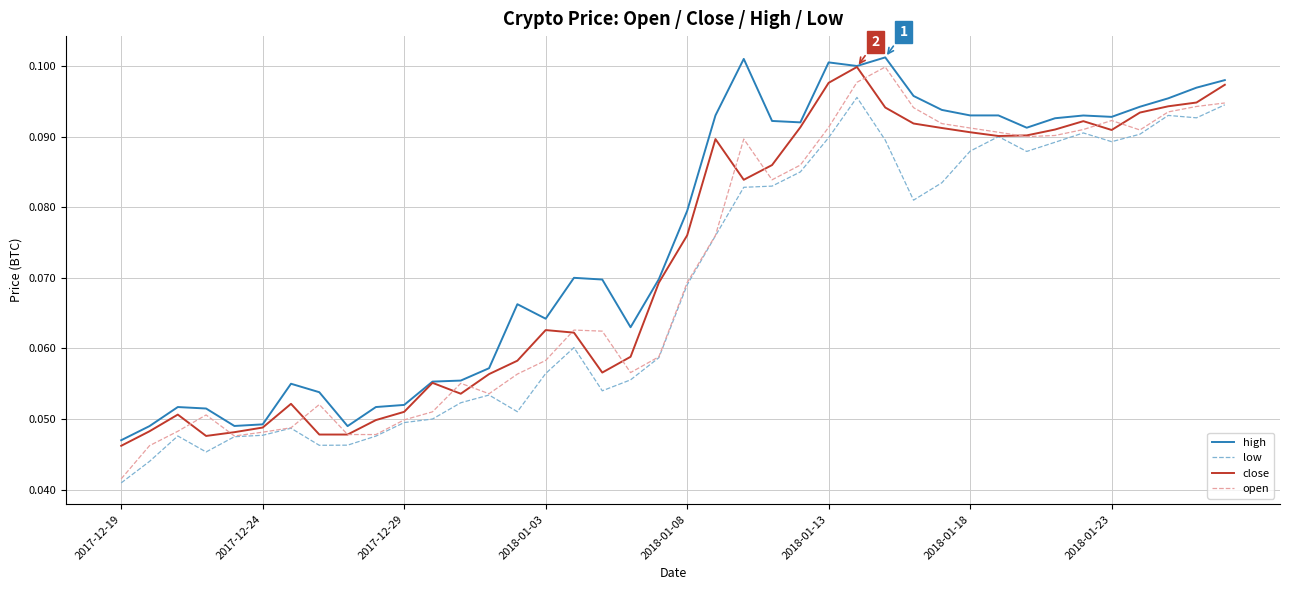

True or false: low and high cross at least once.

False